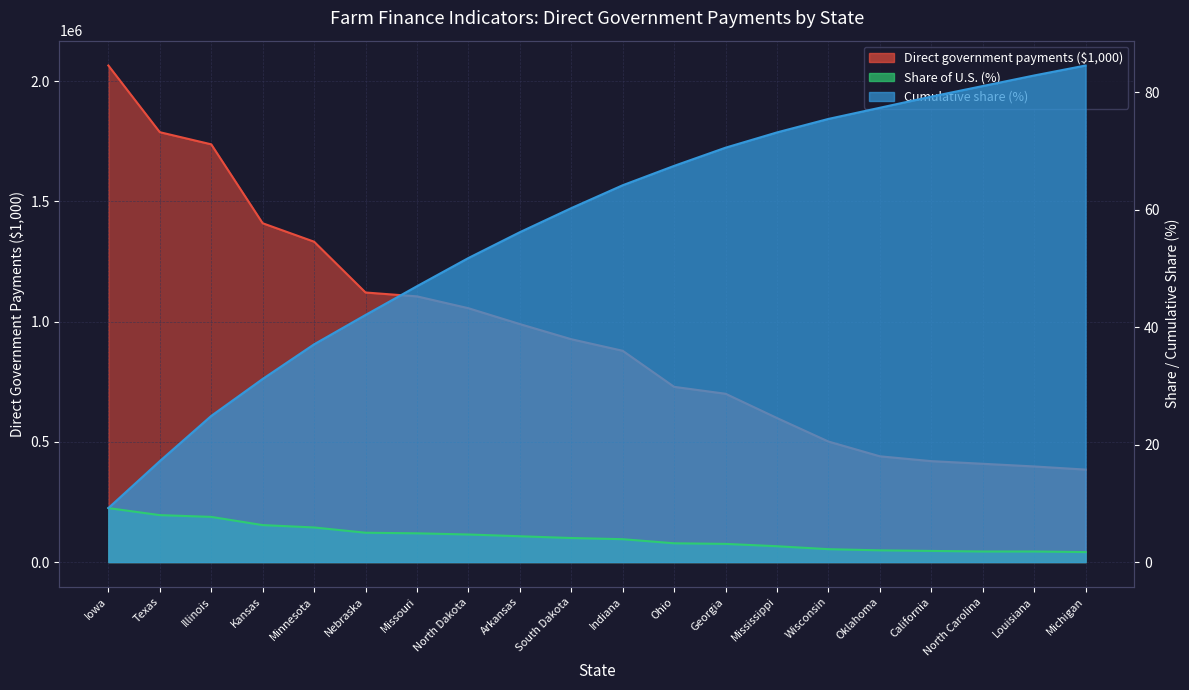

What is the approximate value of Cumulative share (%) at Indiana?

64.2